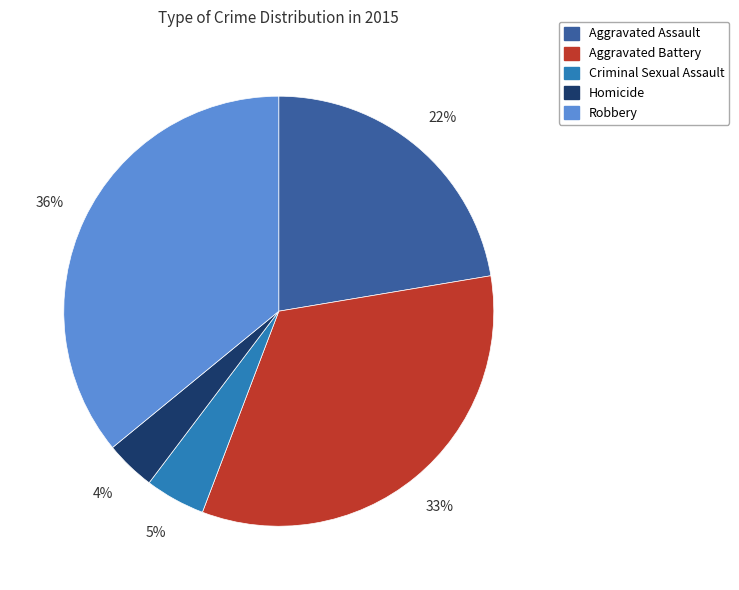

What percentage is the Homicide slice, to the nearest percent?

4%